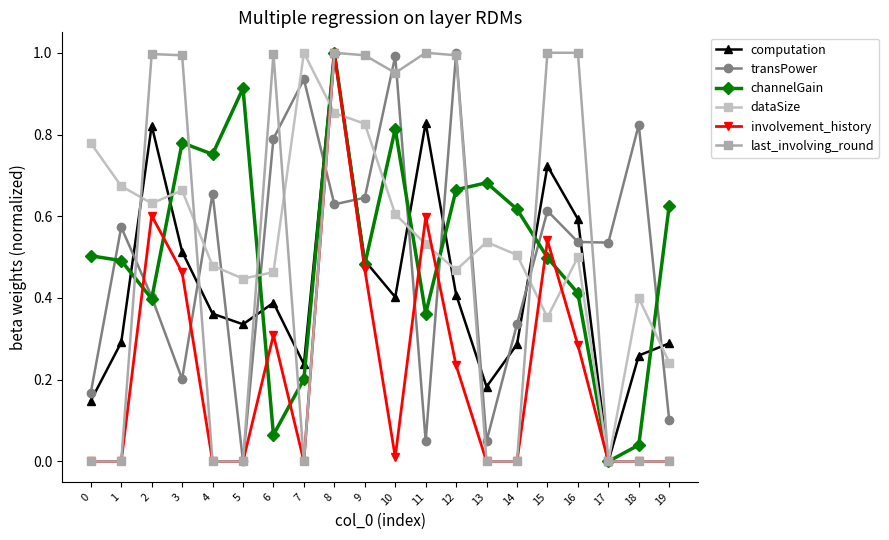

What is the sum of all channelGain values?

10.3